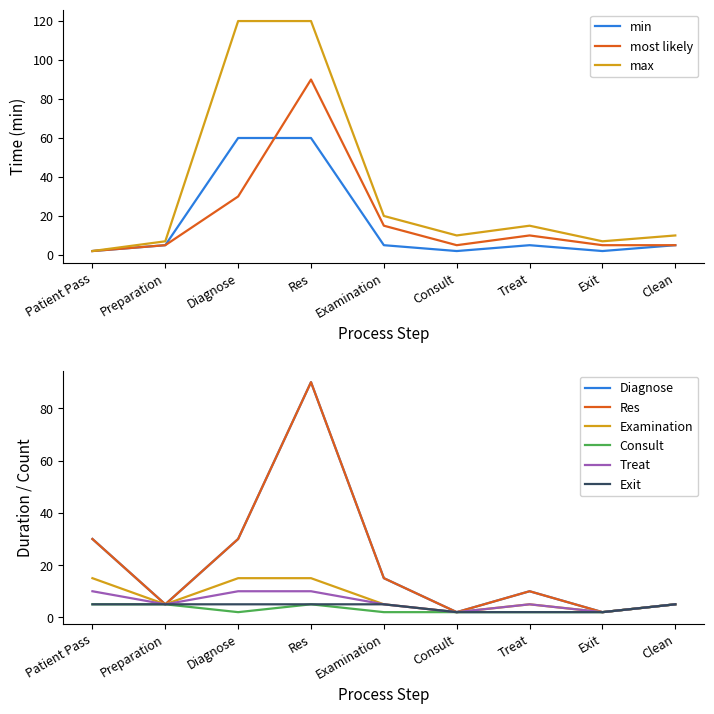

How many interior local peaks does the Treat series have?

1